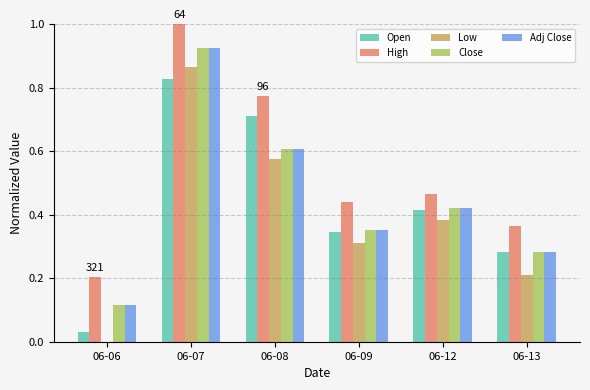

At which label does Close reach its peak?

06-07